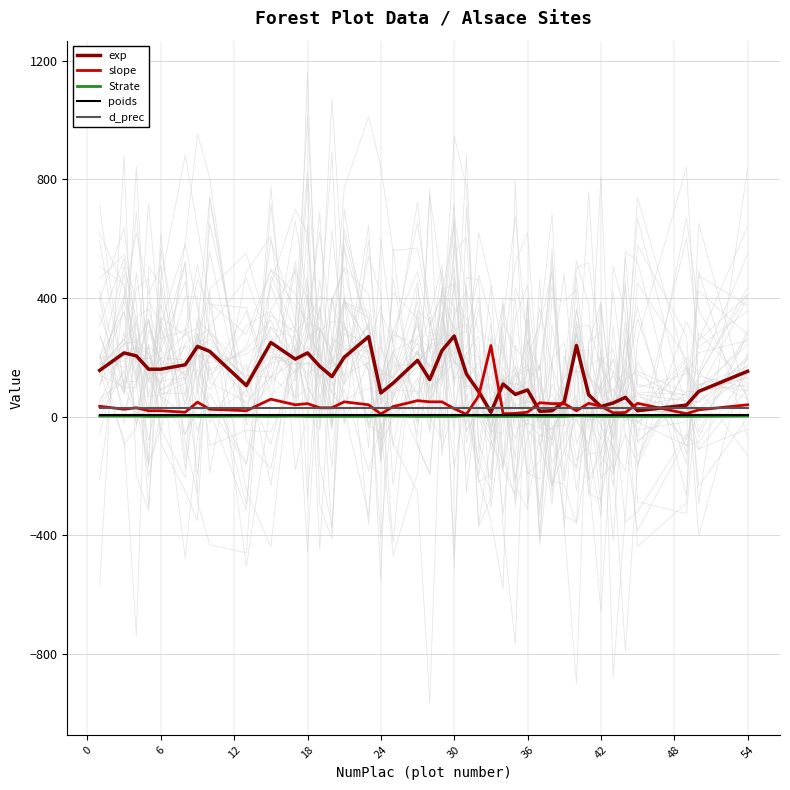

What is the difference between the highest and lowest values at 48?

249